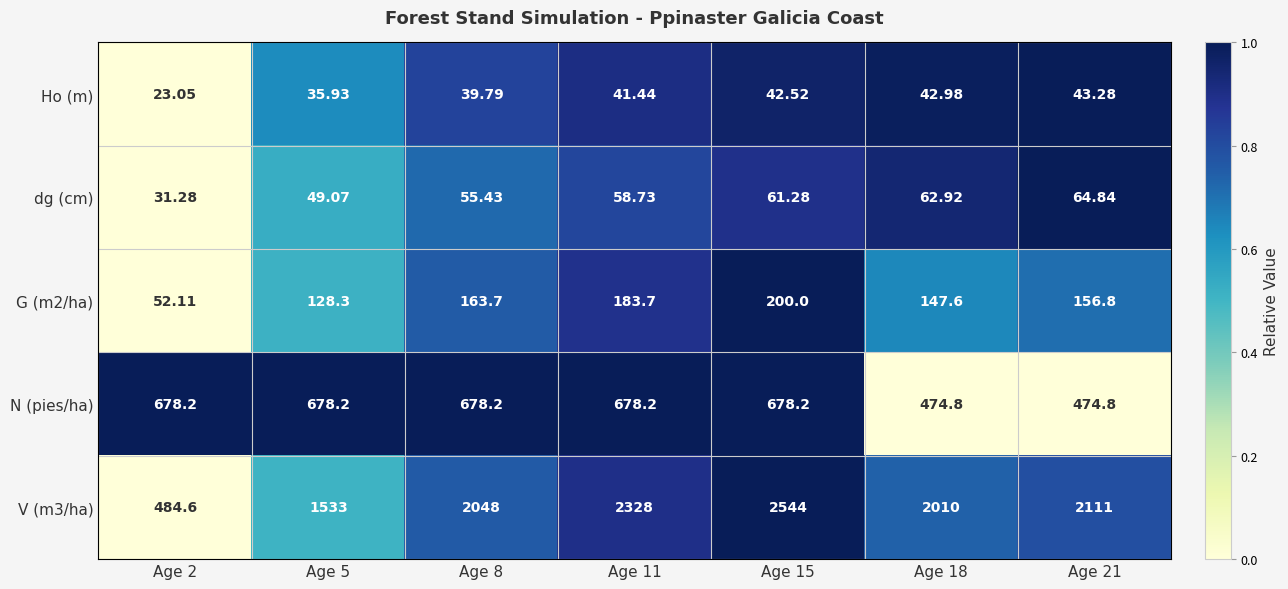

Which series changed the most between Age 8 and Age 21?

N (pies/ha)